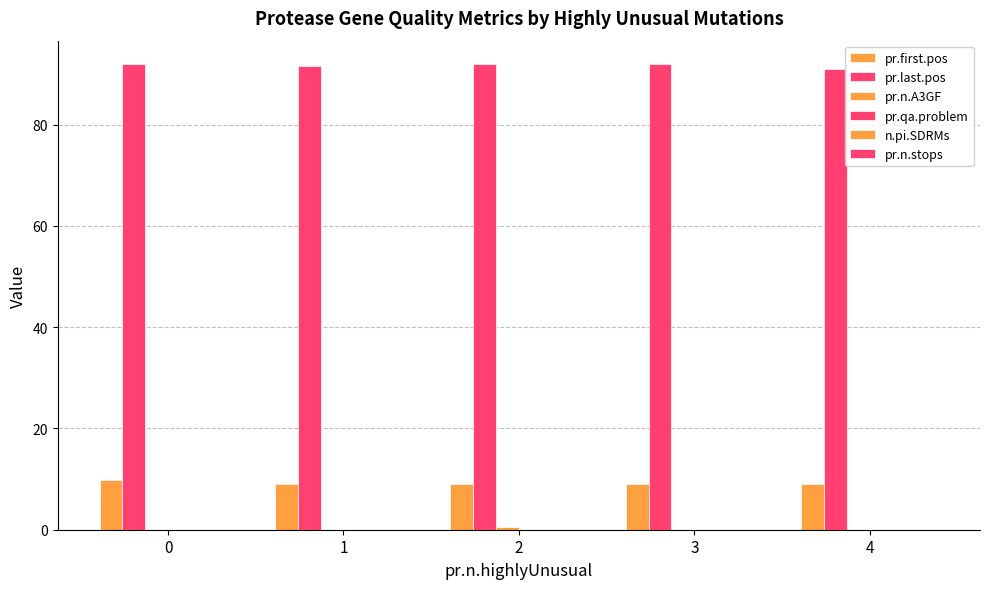

Reading left to right, what are all the values shown in this chart?

pr.first.pos: 0=9.8	1=9.0	2=9.0	3=9.0	4=9.0
pr.last.pos: 0=92.0	1=91.5	2=92.0	3=92.0	4=91.0
pr.n.A3GF: 0=0.0	1=0.0	2=0.5	3=0.0	4=0.0
pr.qa.problem: 0=0.0	1=0.0	2=0.0	3=0.0	4=0.0
n.pi.SDRMs: 0=0.0	1=0.0	2=0.0	3=0.0	4=0.0
pr.n.stops: 0=0.0	1=0.0	2=0.0	3=0.0	4=0.0